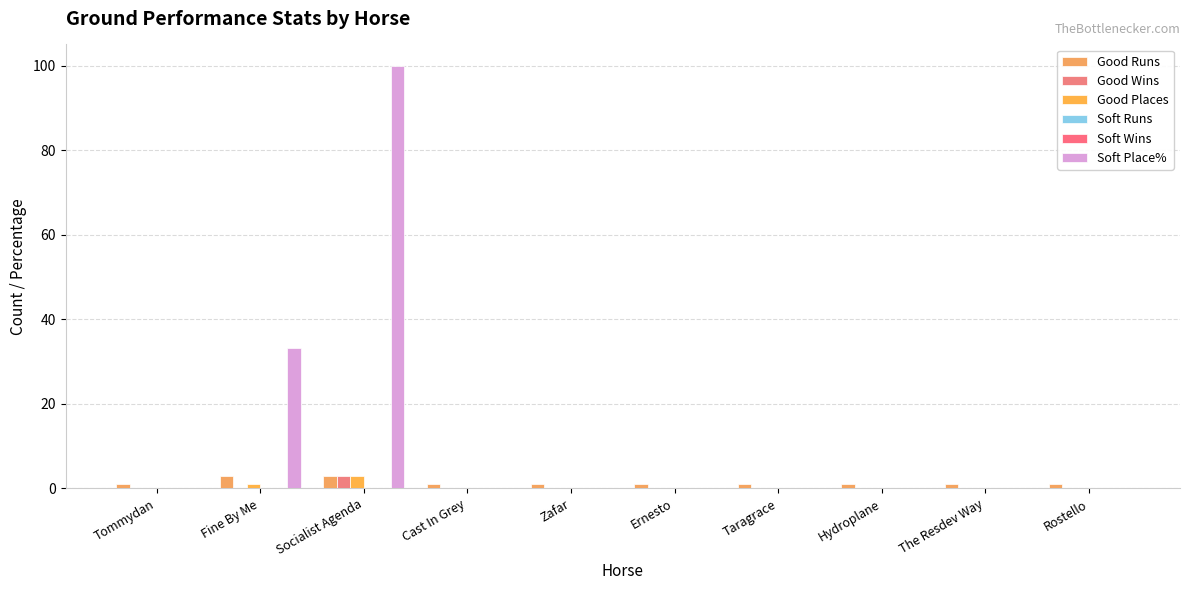

How many bars are there in each group?

6